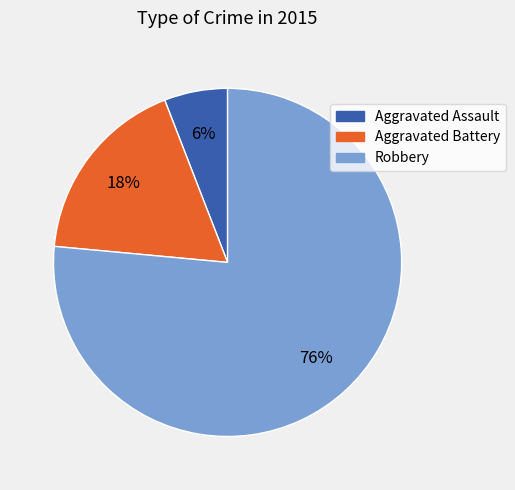

The Aggravated Battery slice represents 28% of the pie. True or false?

False